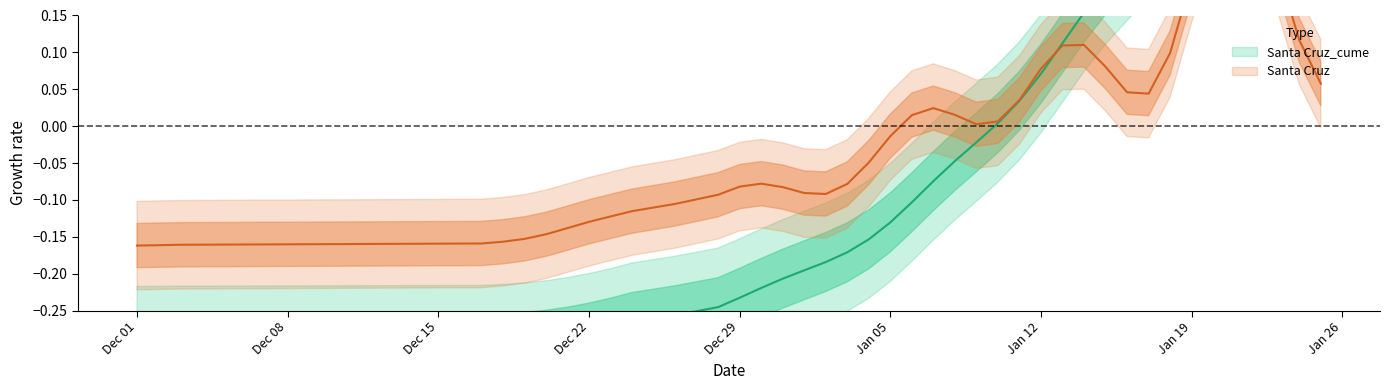

What is the smallest value displayed?

-0.3